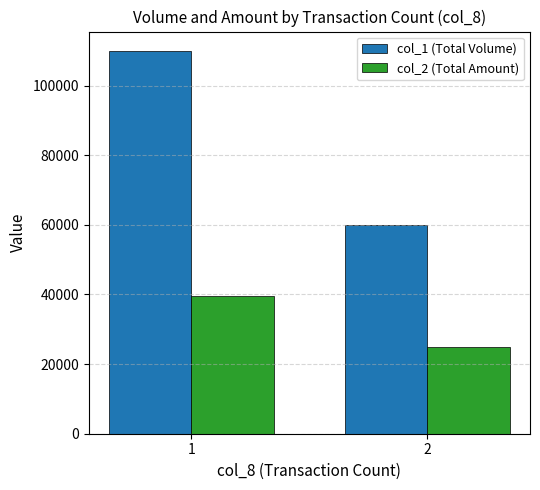

What are all the series names shown in the legend?

col_1 (Total Volume), col_2 (Total Amount)